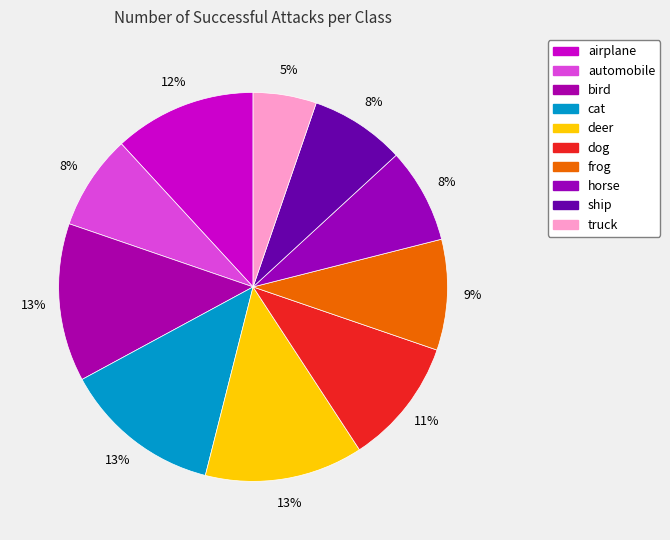

Which slice is the smallest?

truck